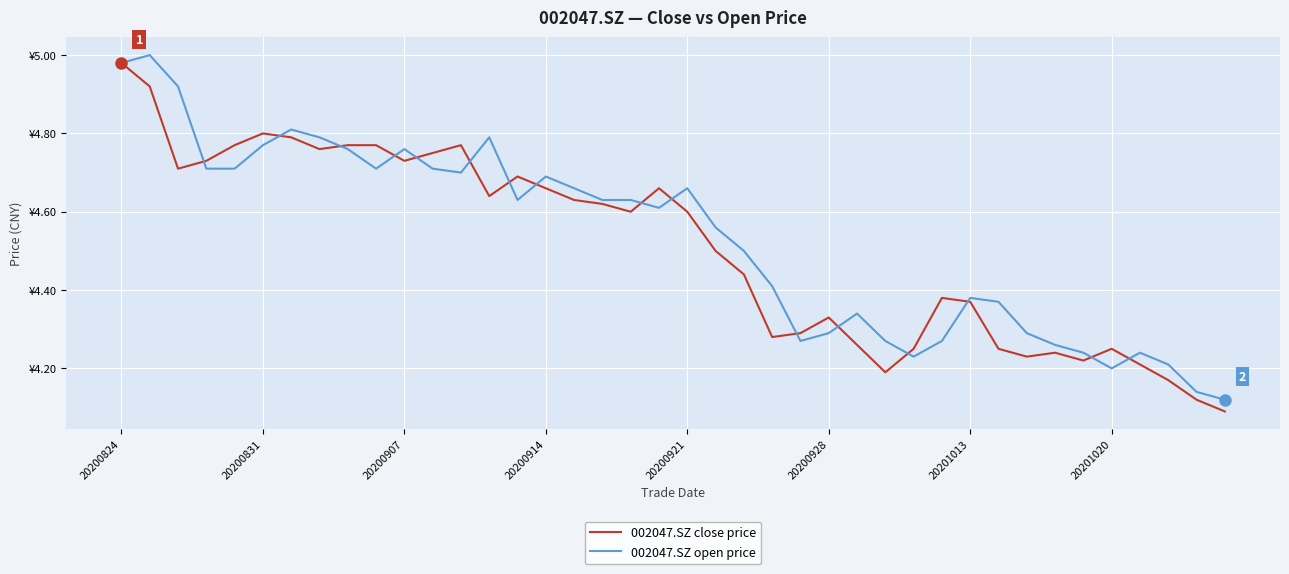

Does the chart display data point markers on the line(s)?

No